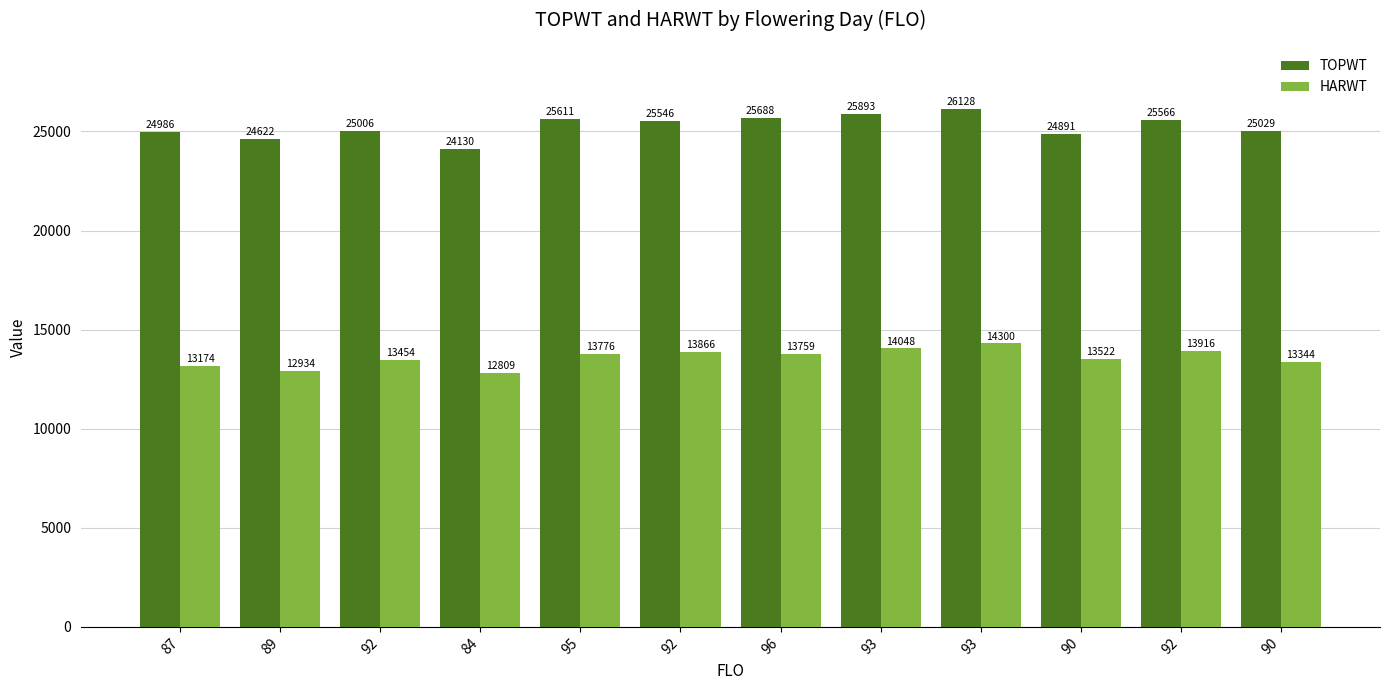

Which series has the largest total across all categories?

TOPWT